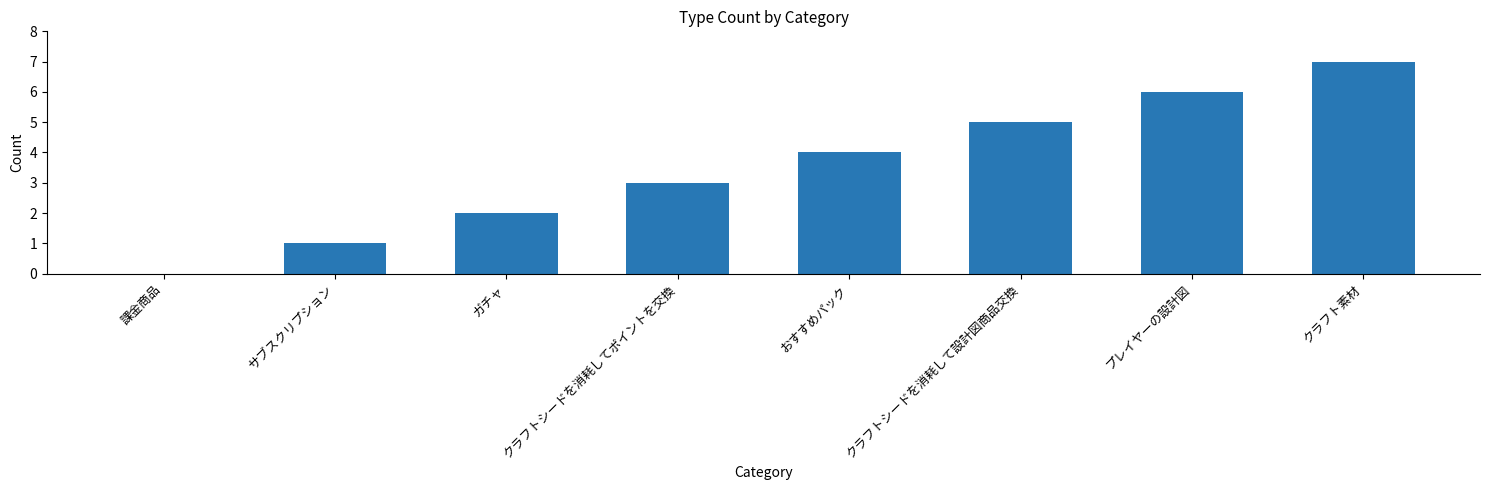

What is the greatest value displayed?

7